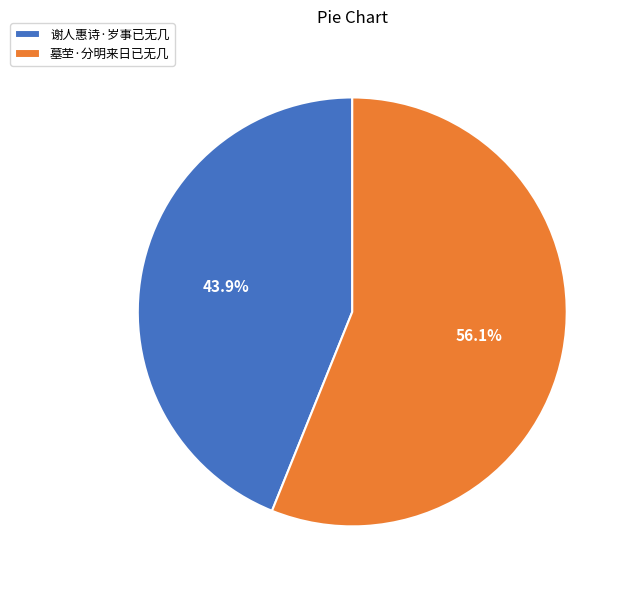

To the nearest percent, what portion does 谢人惠诗·岁事已无几 represent?

44%